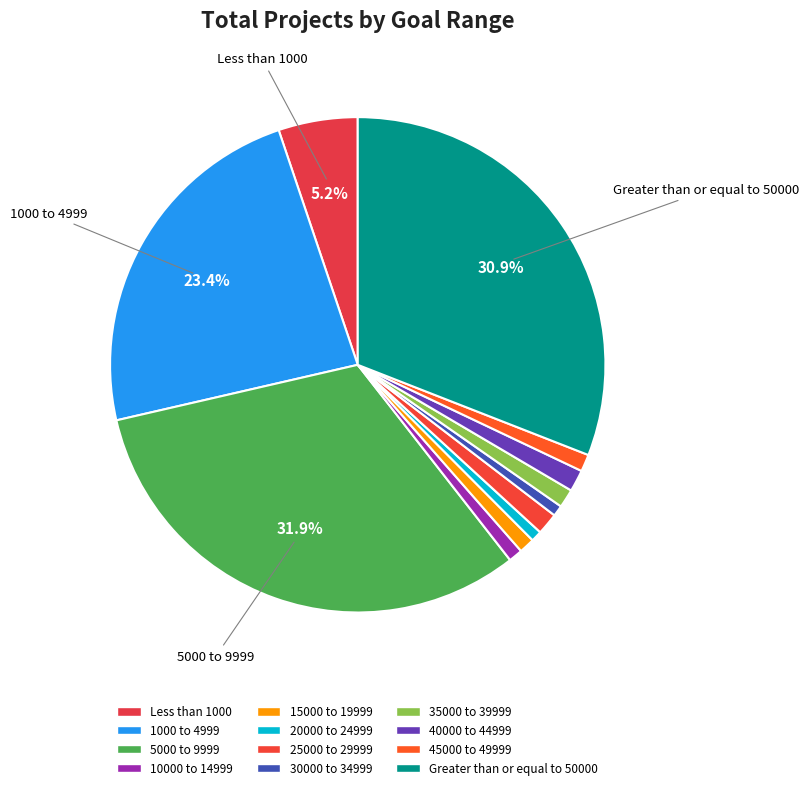

What is the smallest slice in the pie chart?

20000 to 24999